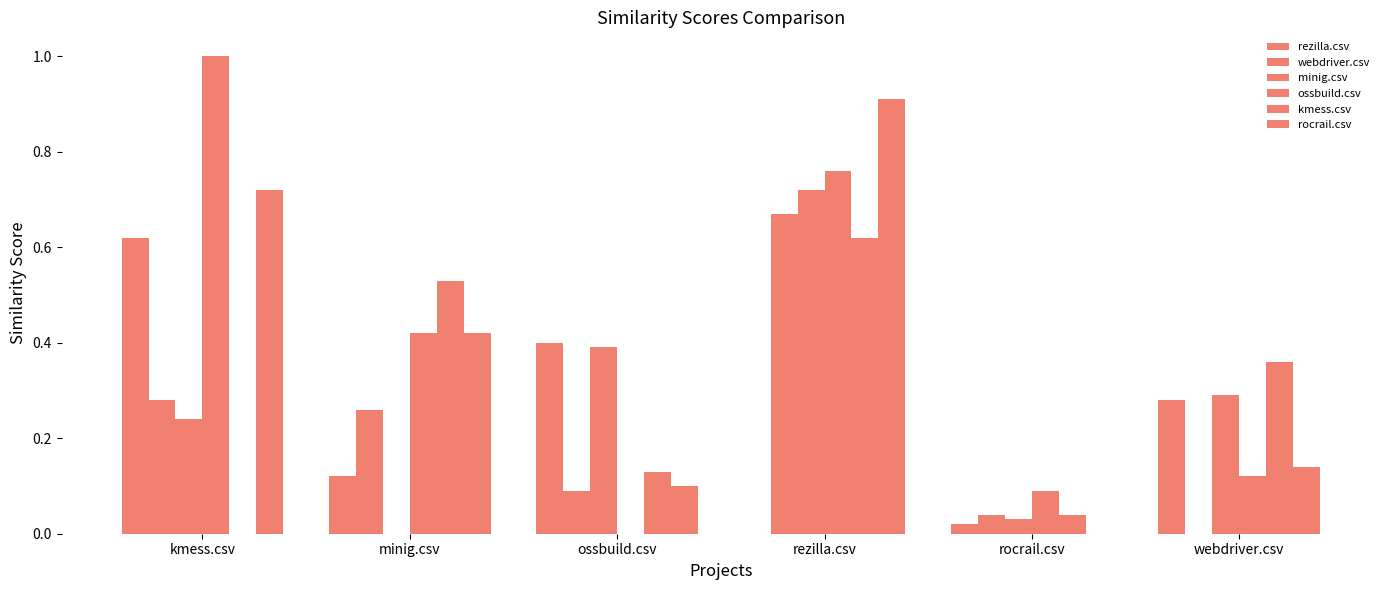

True or false: rezilla.csv has a value of 0.4 at ossbuild.csv.

True